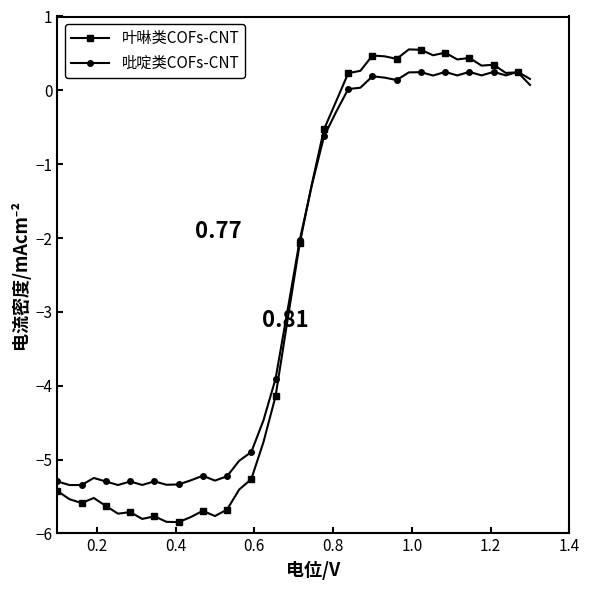

List the series in order of their peak value, lowest first.

吡啶类COFs-CNT, 叶啉类COFs-CNT